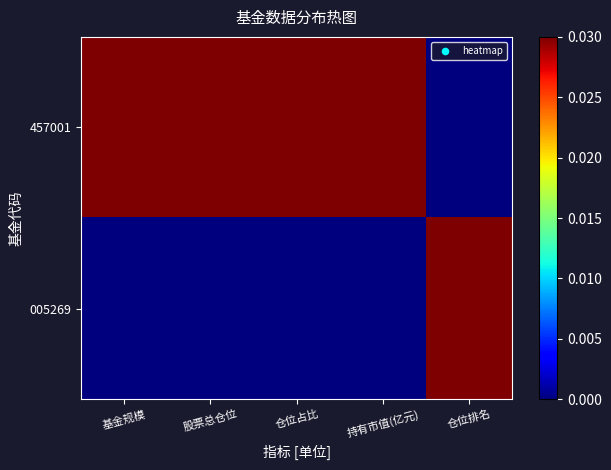

Which label corresponds to the smallest value in the chart?

仓位排名